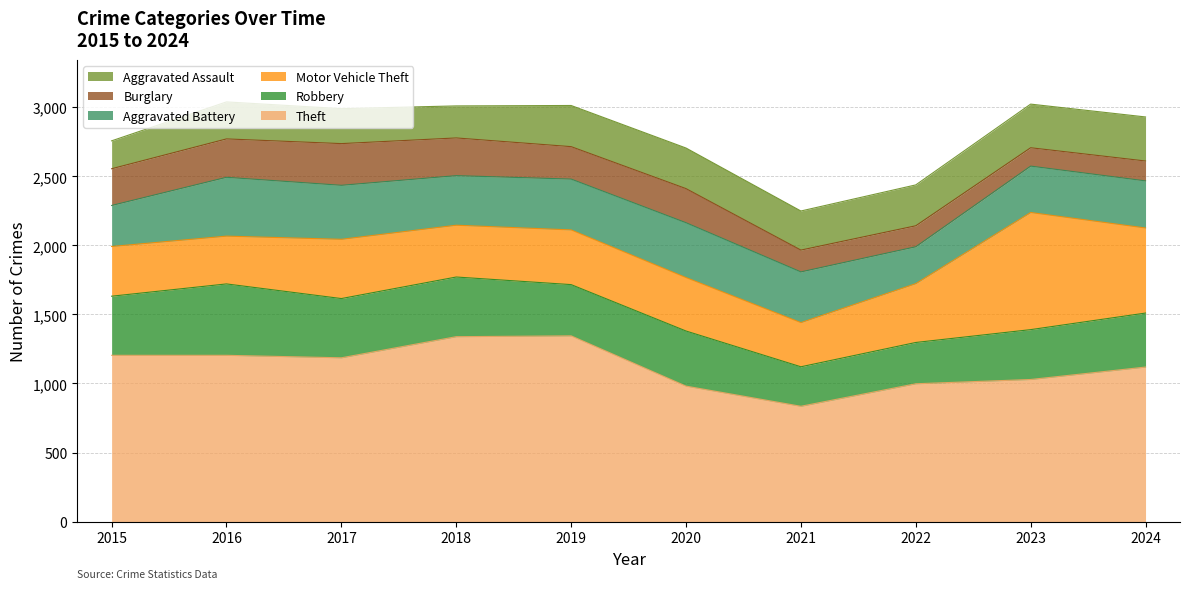

Rank the categories by Theft value from lowest to highest.

2021, 2020, 2022, 2023, 2024, 2017, 2015, 2016, 2018, 2019